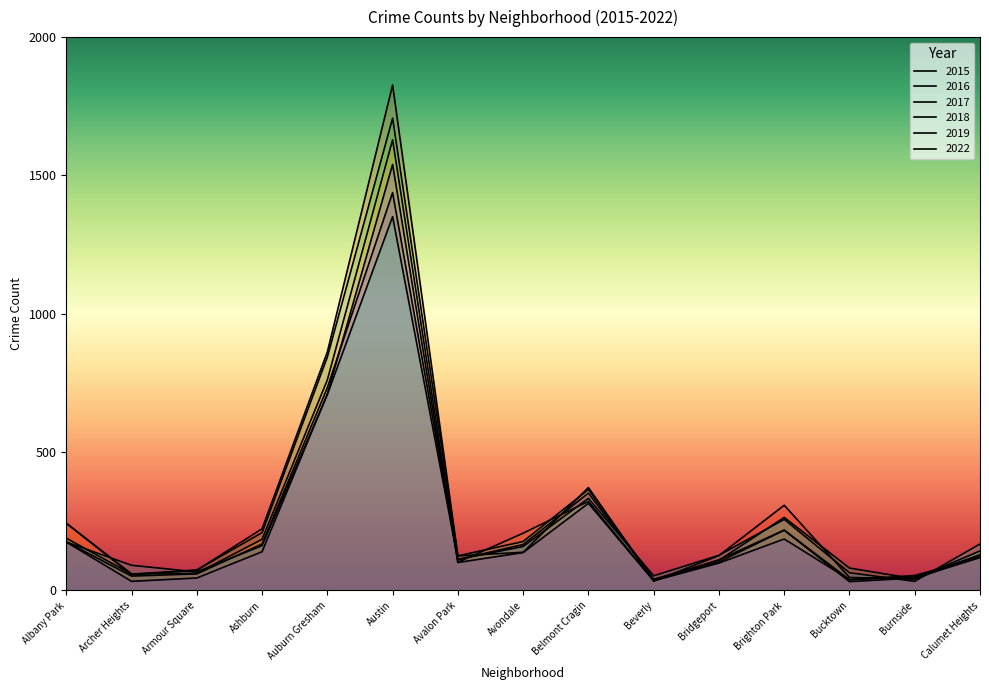

Rank the series at Beverly from lowest to highest value.

2016, 2018, 2019, 2015, 2017, 2022